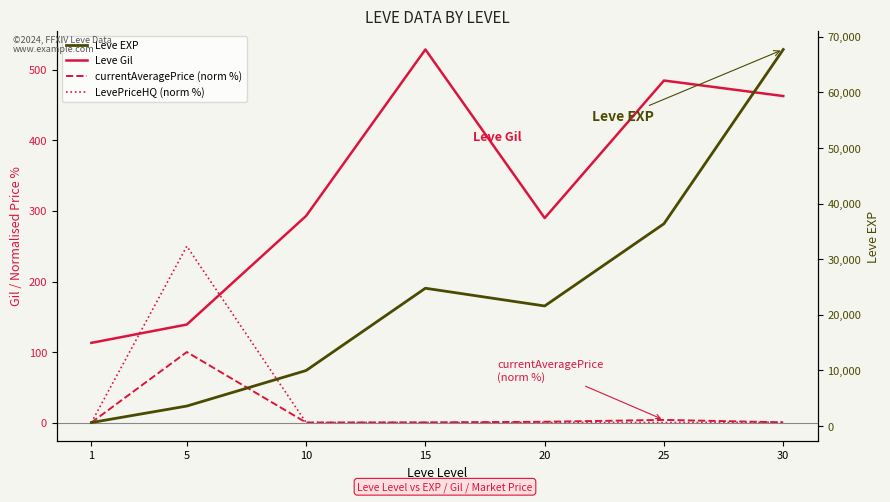

Between which two adjacent categories do currentAveragePrice (norm %) and LevePriceHQ (norm %) first intersect?

1 and 5